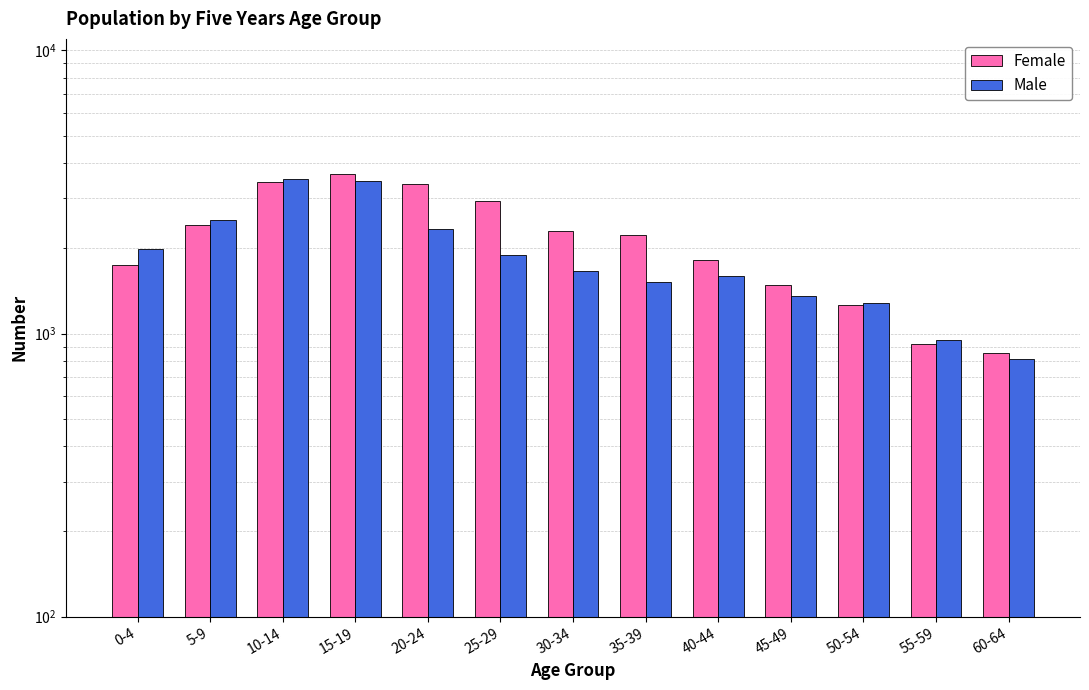

Rank the series by their average value, from lowest to highest.

Male, Female